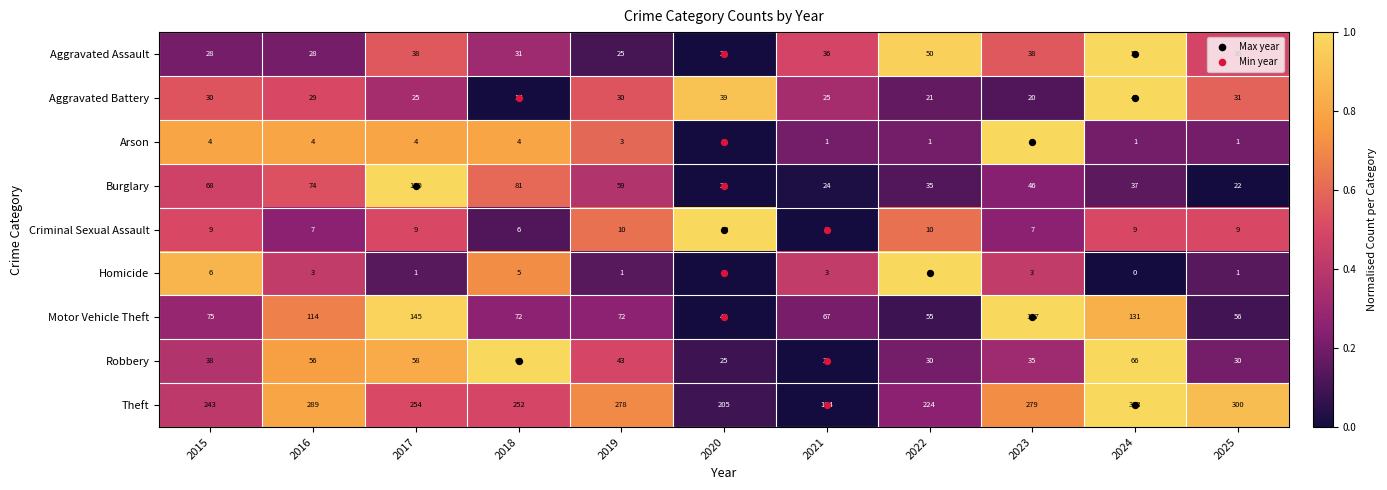

What is the maximum value shown in the chart?

313